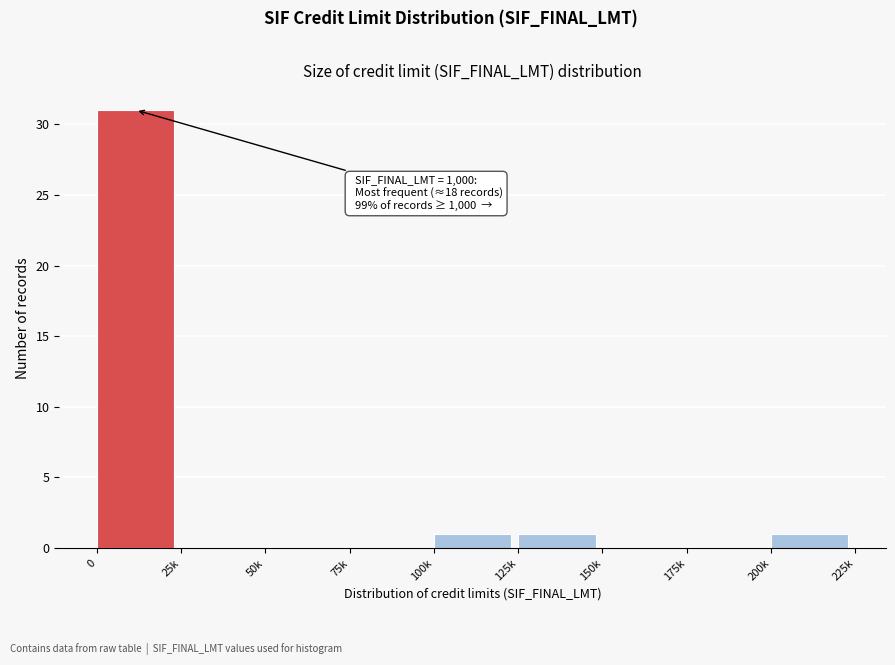

Reading left to right, transcribe all the data shown in this chart.

0=31	25k=0	50k=0	75k=0	100k=1	125k=1	150k=0	175k=0	200k=1